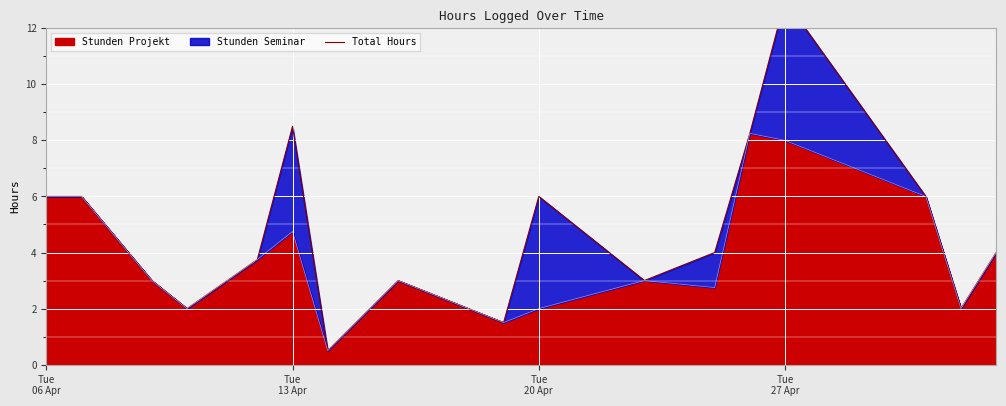

At which label does the data first exceed 4?

Tue
06 Apr